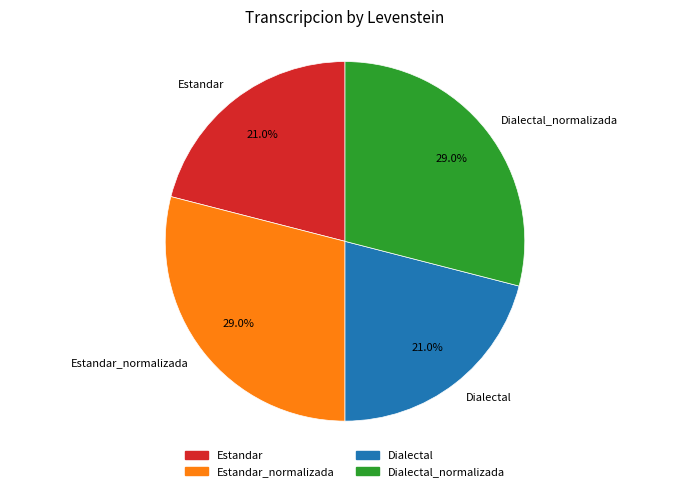

What percentage is the Estandar slice, to the nearest percent?

21%